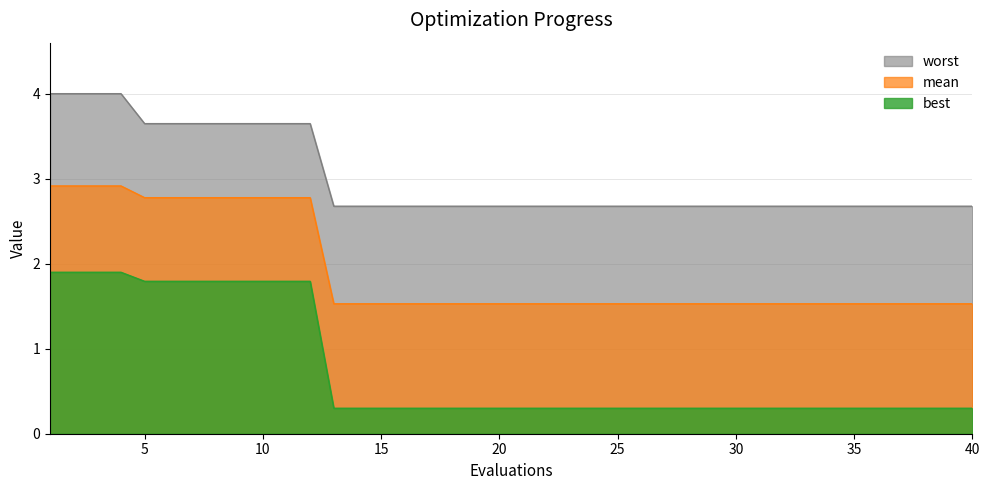

Which series has the largest total across all categories?

worst